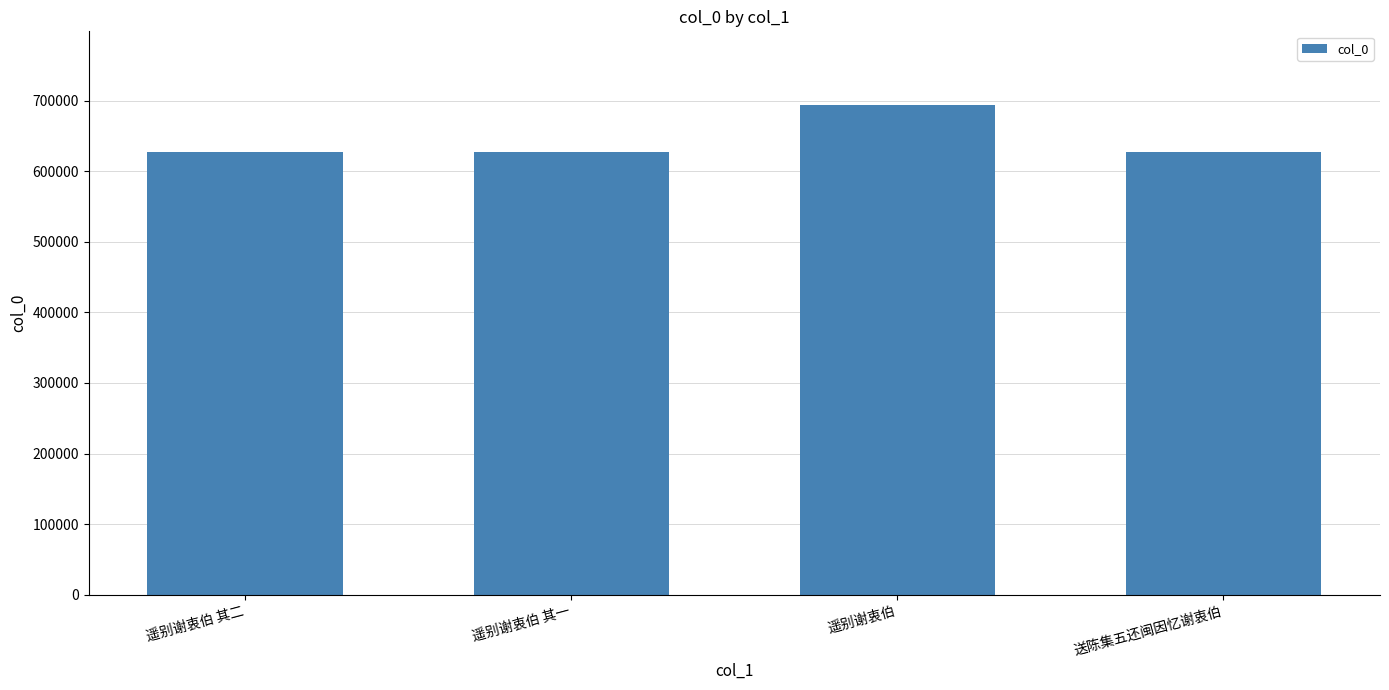

Approximately how many times larger is the value at 送陈集五还闽因忆谢衷伯 compared to 遥别谢衷伯?

0.9